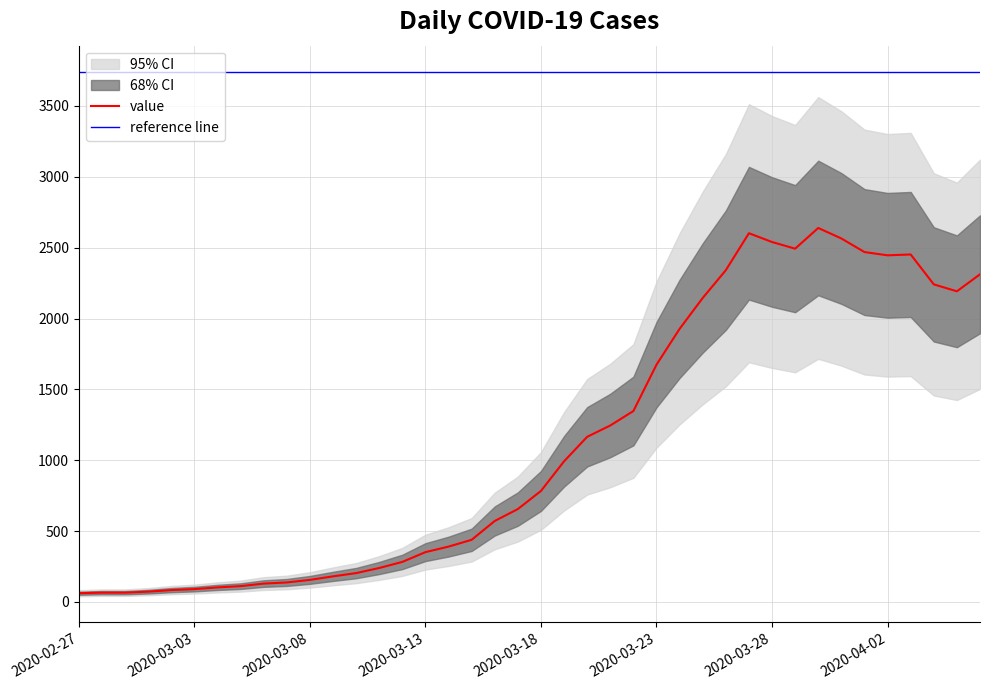

Count the number of categories in the chart.

40